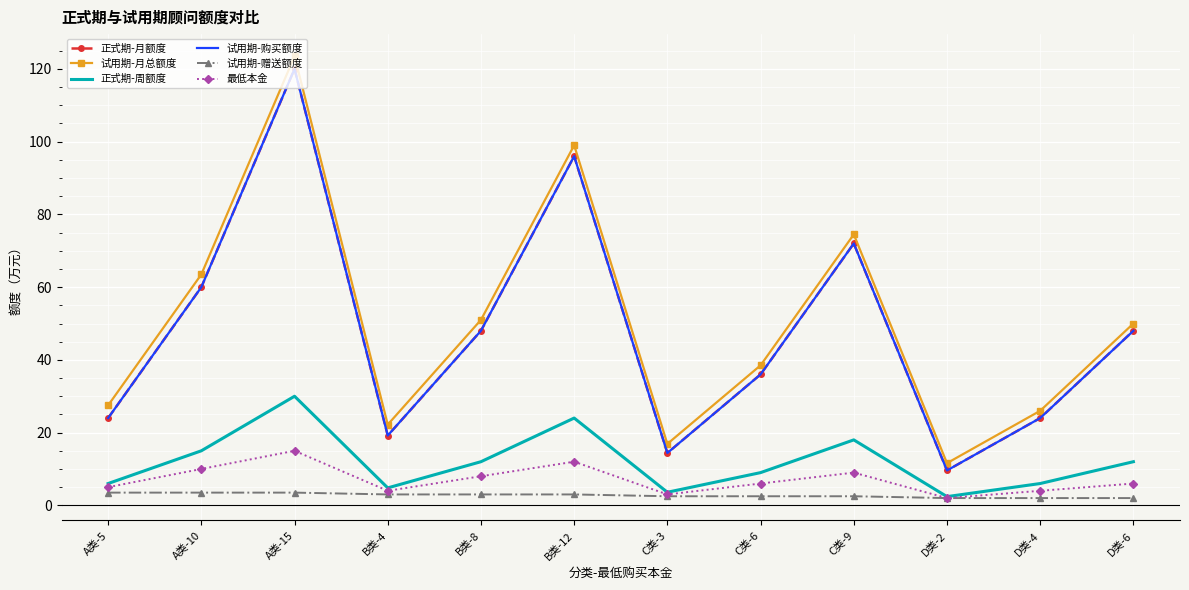

True or false: 试用期-购买额度 and 试用期-月总额度 intersect in this chart.

False